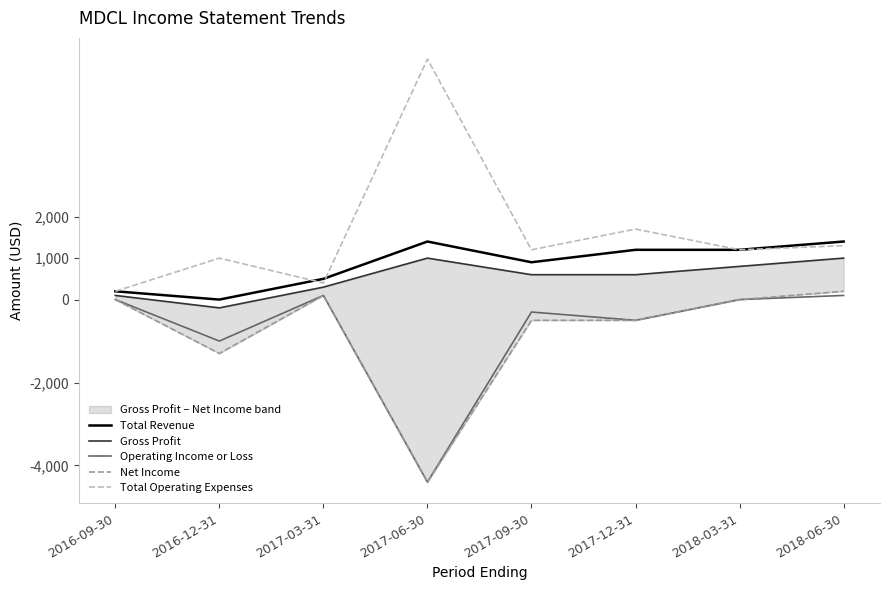

Which series has the largest range (max minus min)?

Total Operating Expenses